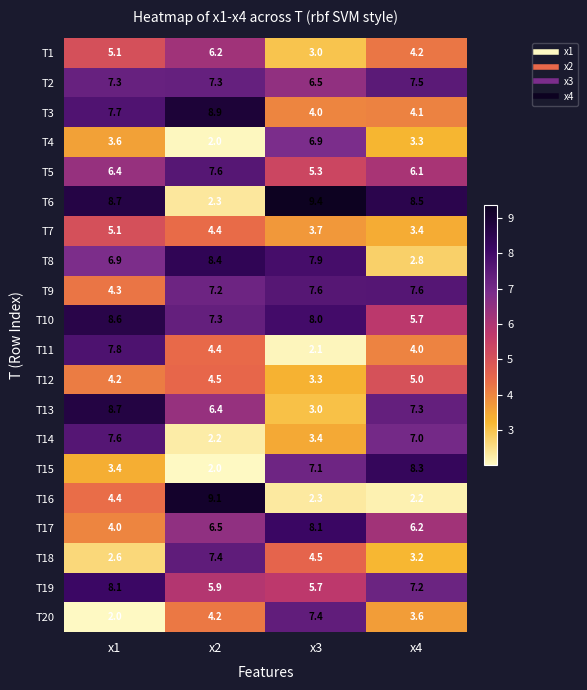

At how many categories does at least one series exceed 4?

4